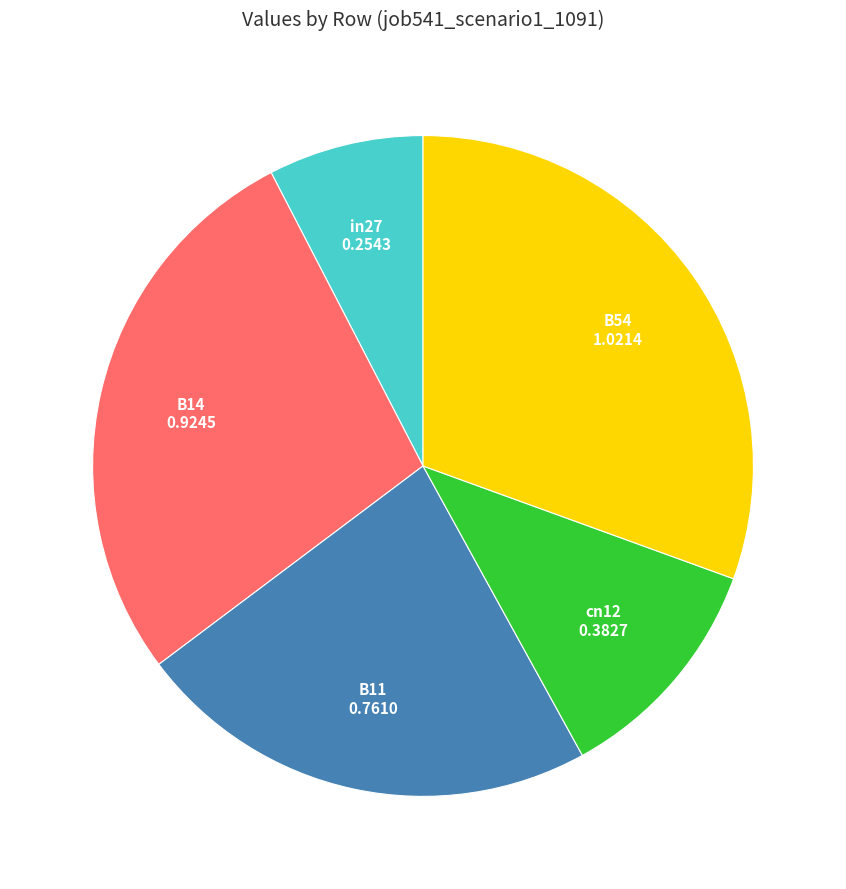

Does any single category account for the majority?

No